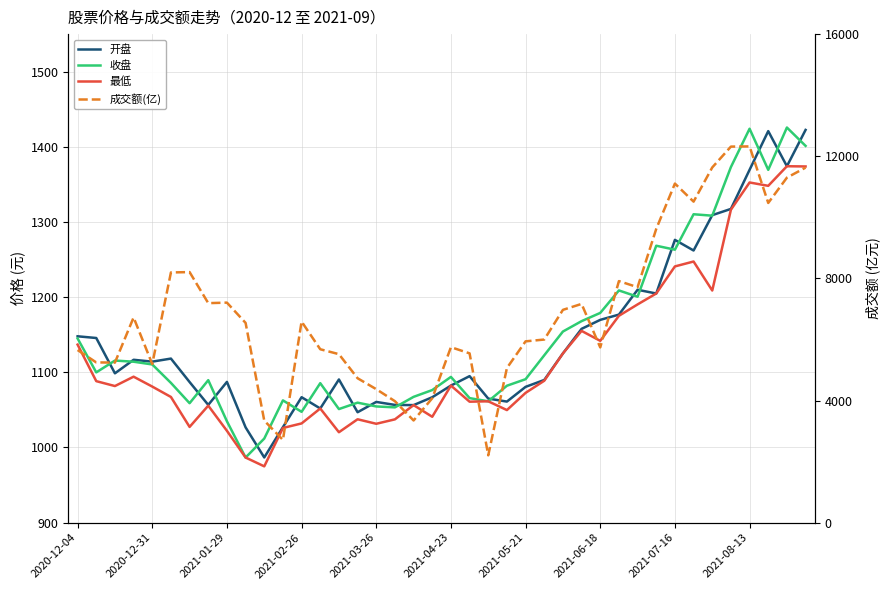

How many distinct data groups are displayed?

4